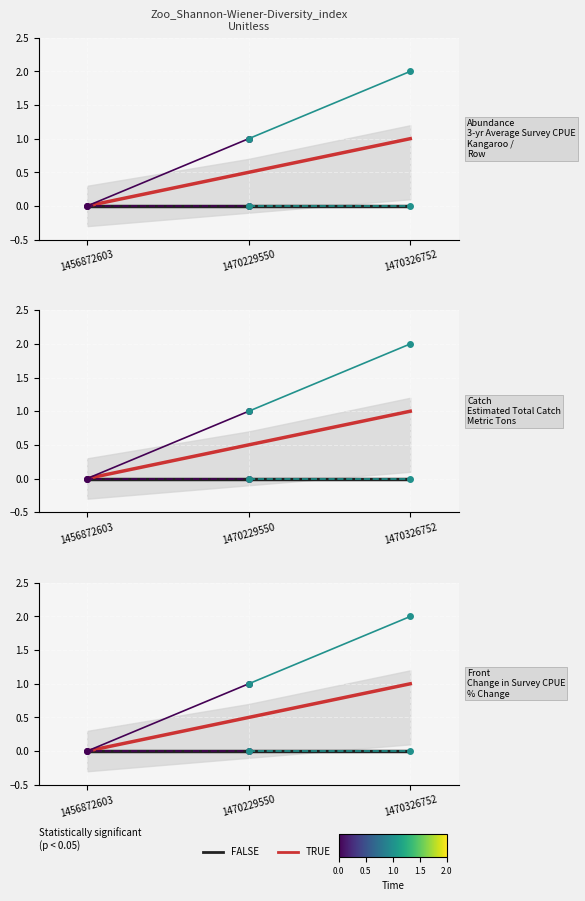

Count the number of categories in the chart.

3